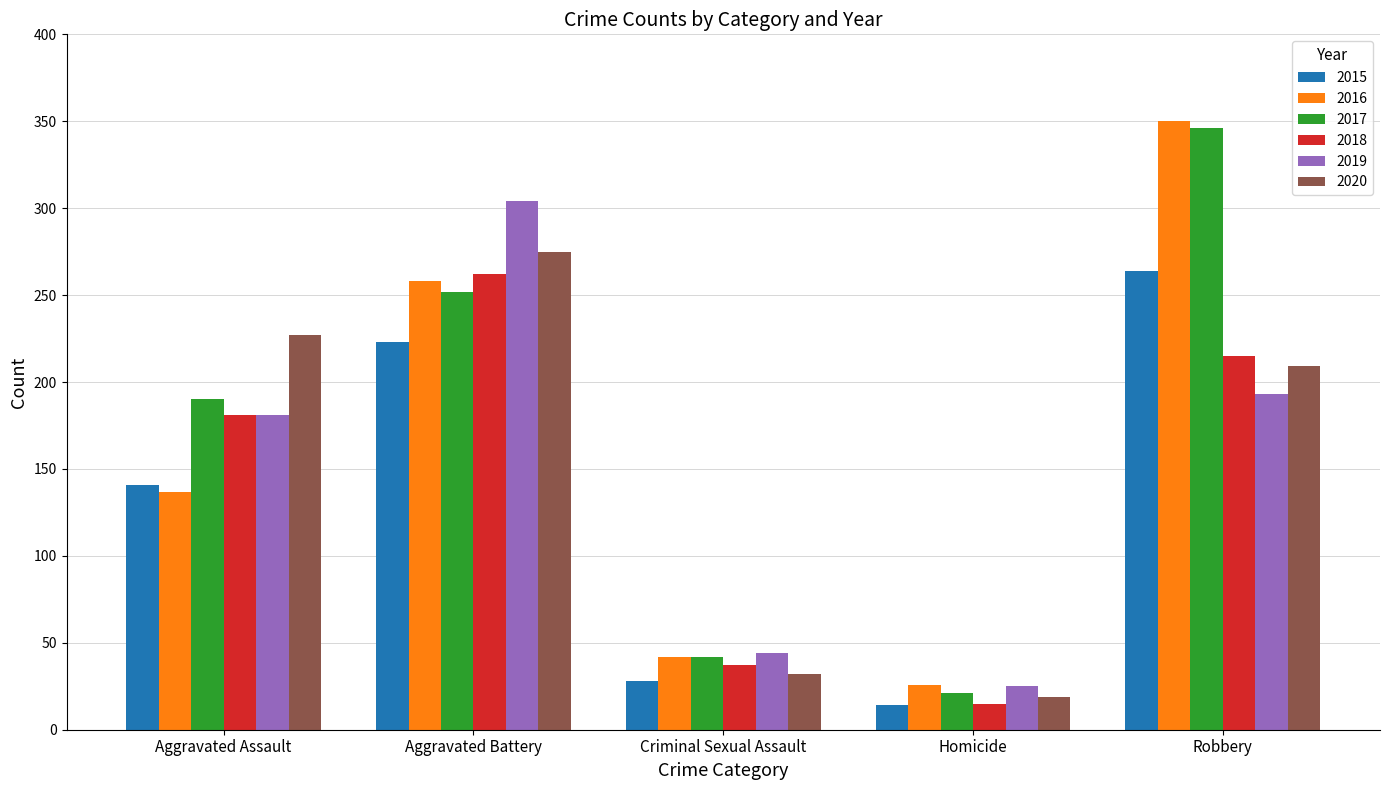

Reading left to right, what are all the values shown in this chart?

2015: 141	223	28	14	264
2016: 137	258	42	26	350
2017: 190	252	42	21	346
2018: 181	262	37	15	215
2019: 181	304	44	25	193
2020: 227	275	32	19	209